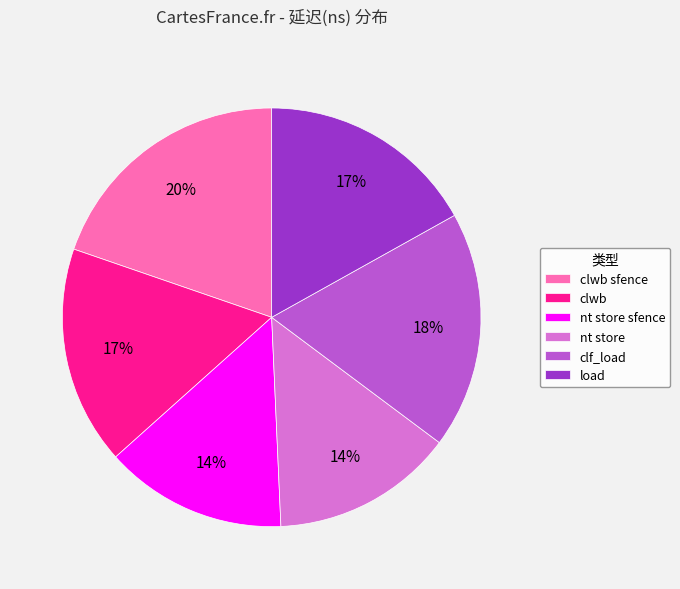

Which category has the biggest portion of the pie?

clwb sfence